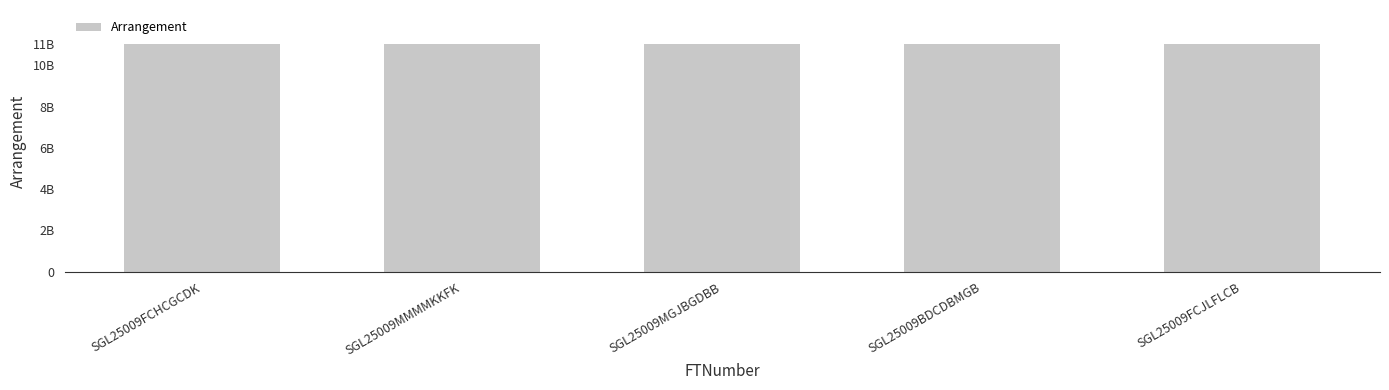

Rank the categories by value from lowest to highest.

SGL25009FCHCGCDK, SGL25009MMMMKKFK, SGL25009MGJBGDBB, SGL25009BDCDBMGB, SGL25009FCJLFLCB